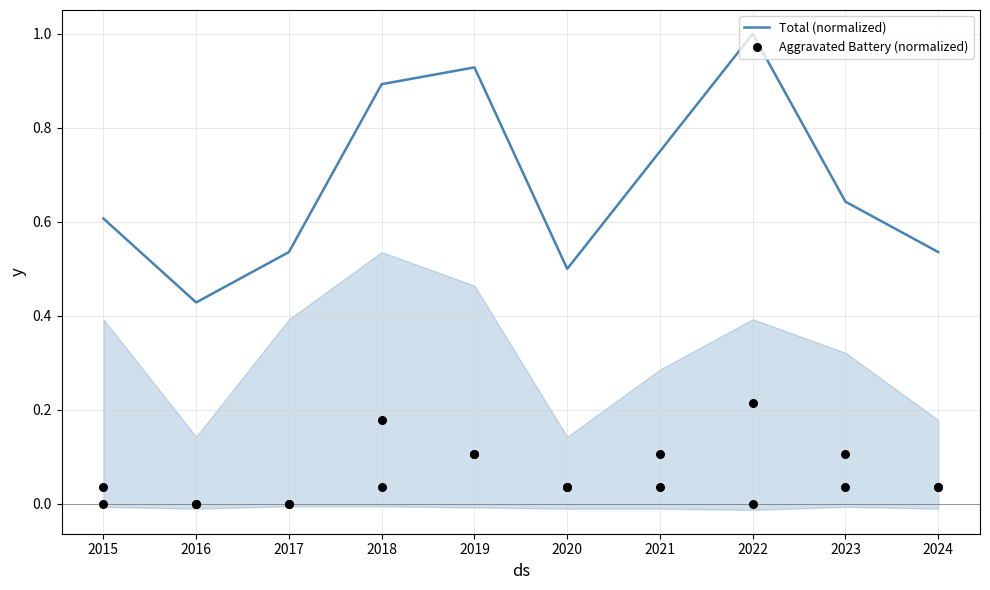

Which series contains the lowest Y value?

Aggravated Battery (normalized)